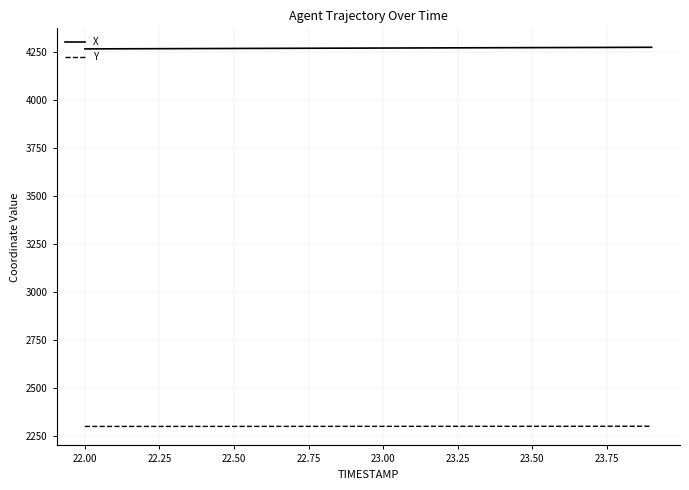

List the series in order of their overall mean, lowest first.

Y, X